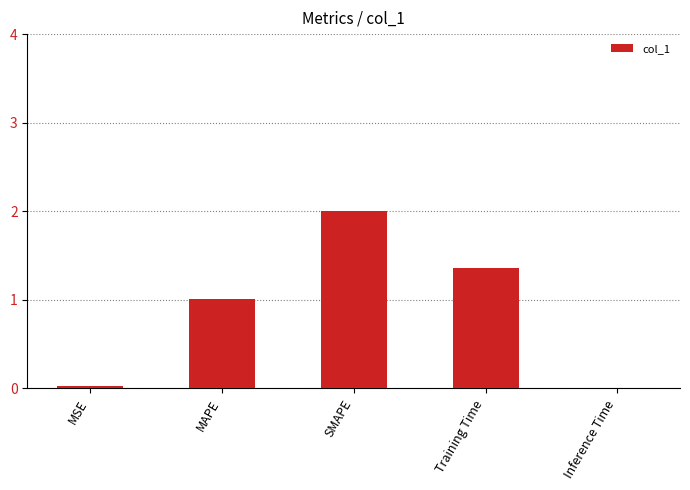

The chart shows a value of 1.4 at MAPE. True or false?

False